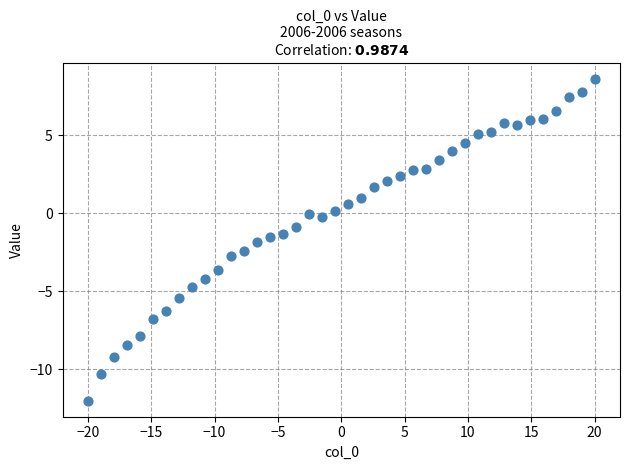

What is the range of Y values (max minus min)?

20.6